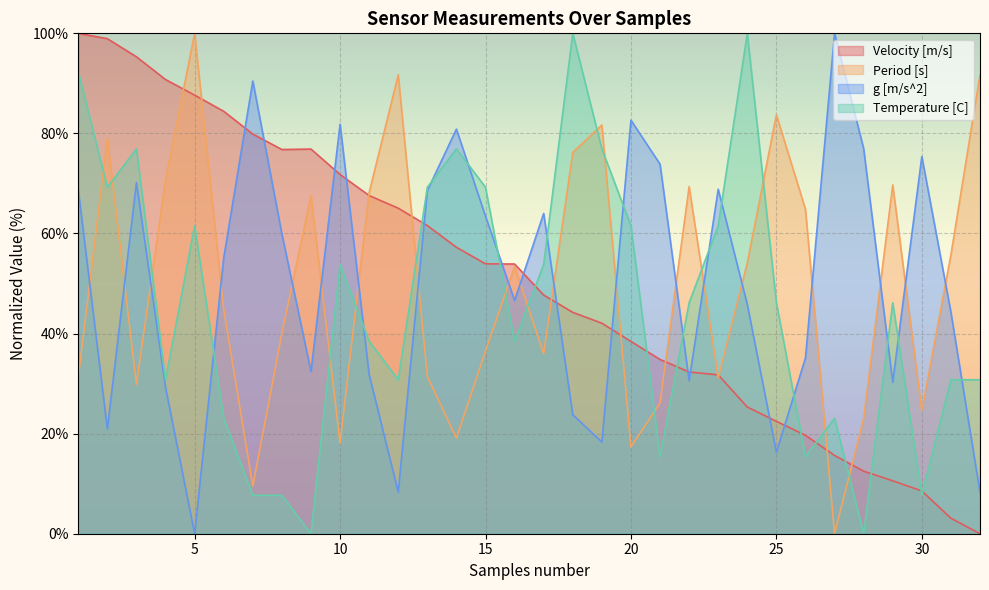

After their last crossing, which series has the higher values: Period [s] or Velocity [m/s]?

Period [s]